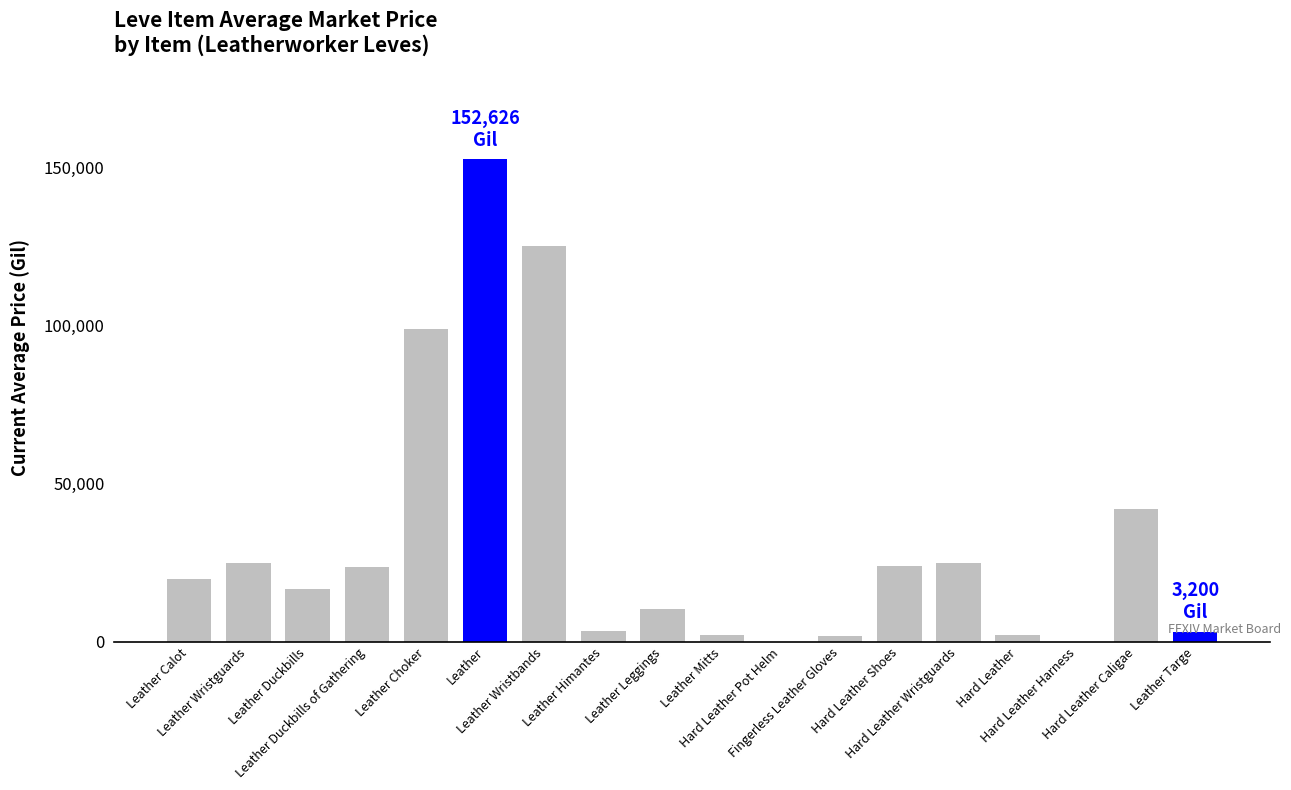

What is the difference between the maximum and minimum values?

152626.5